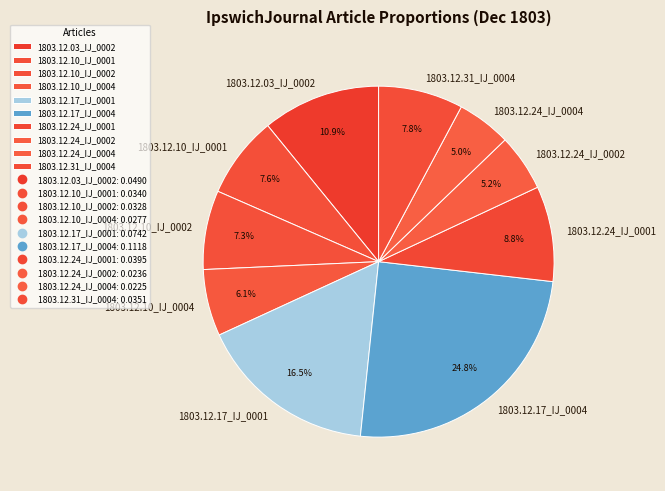

Which category has the biggest portion of the pie?

1803.12.17_IJ_0004